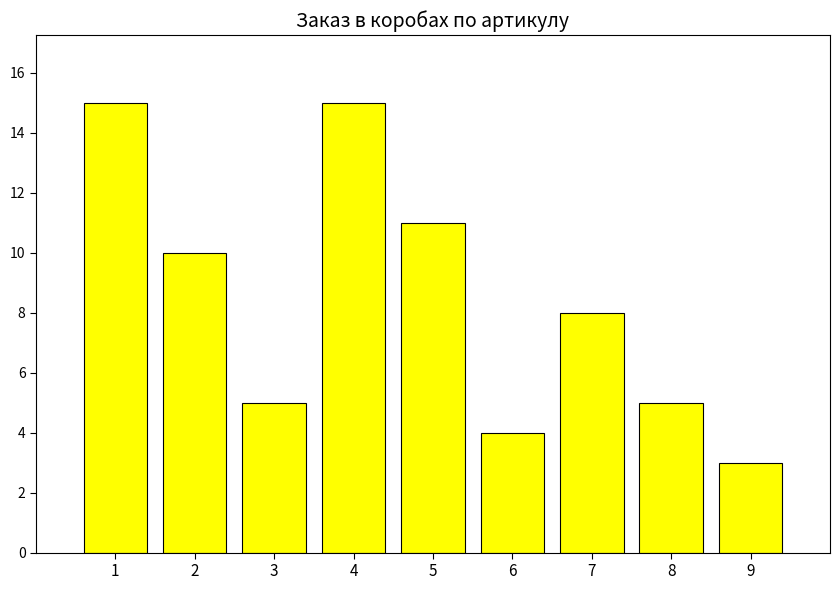

Read the value at 9.

3